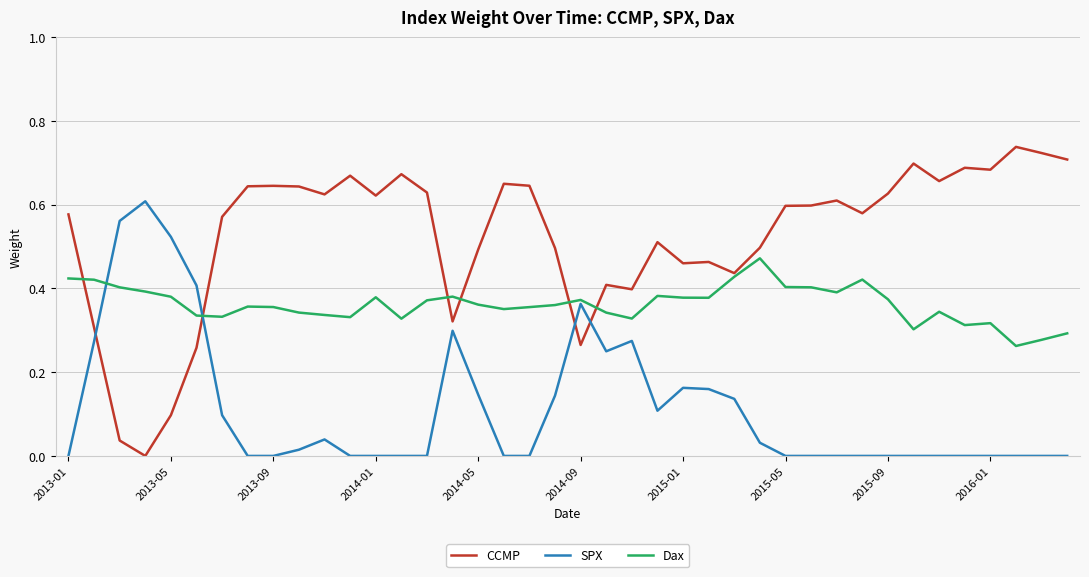

After their last crossing, which series has the higher values: Dax or SPX?

Dax